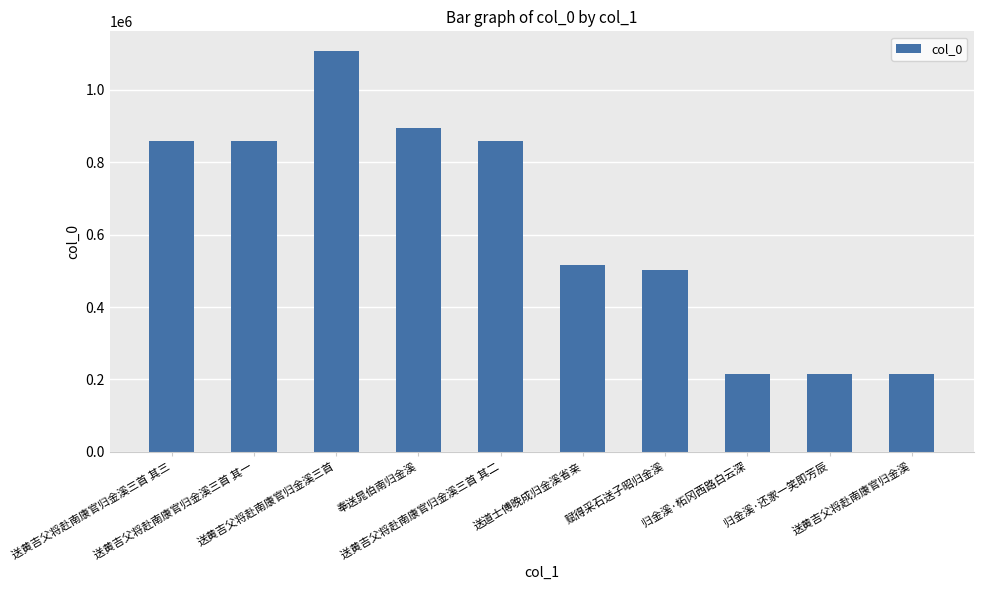

What is the minimum value shown in the chart?

216280